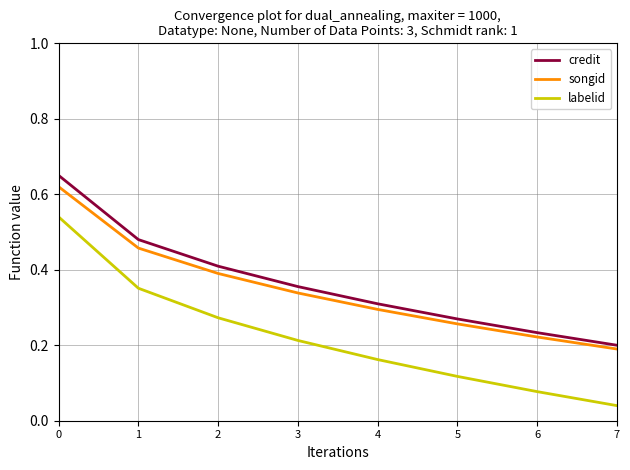

Which label corresponds to the smallest value in the chart?

7